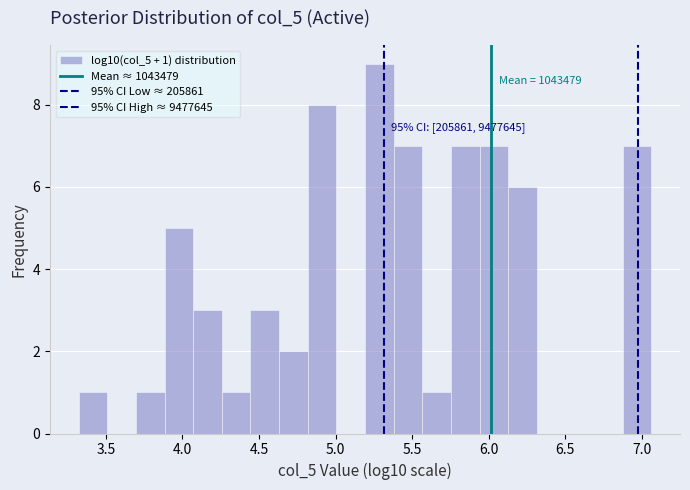

Around what value on the x-axis is the tallest bar? Give the approximate position of its centre, as read against the axis.

5.30